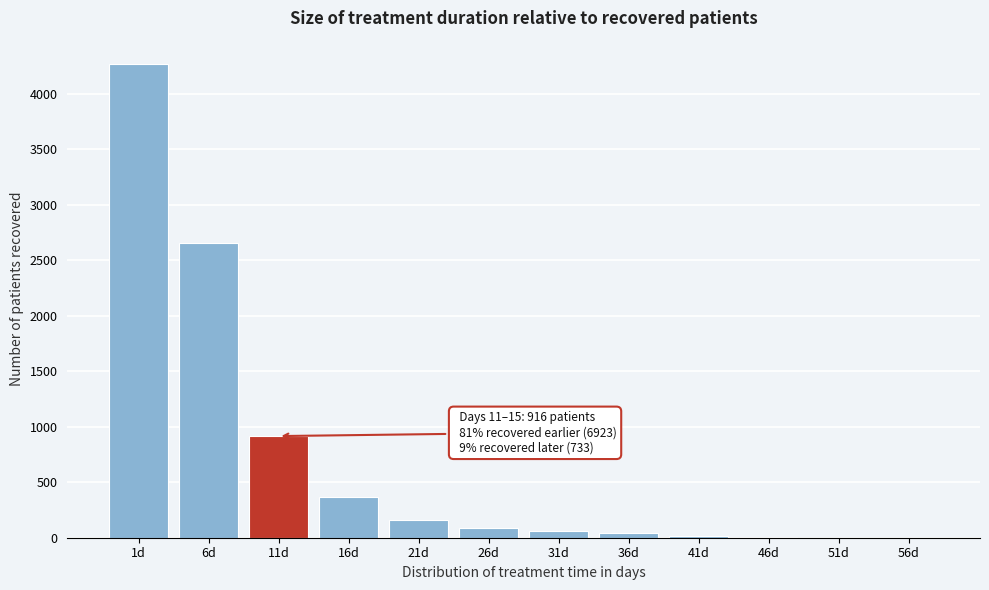

Is it true that the value at 6d is 2657?

True